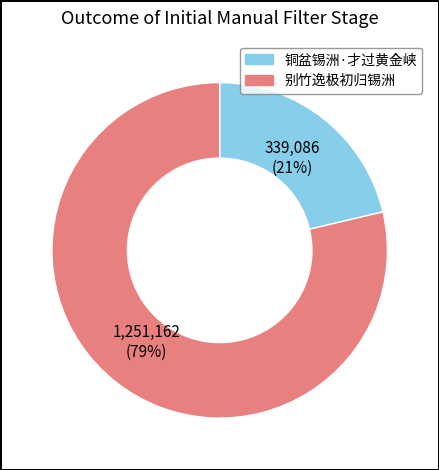

Between 别竹逸极初归锡洲 and 铜盆锡洲·才过黄金峡, which is larger?

别竹逸极初归锡洲